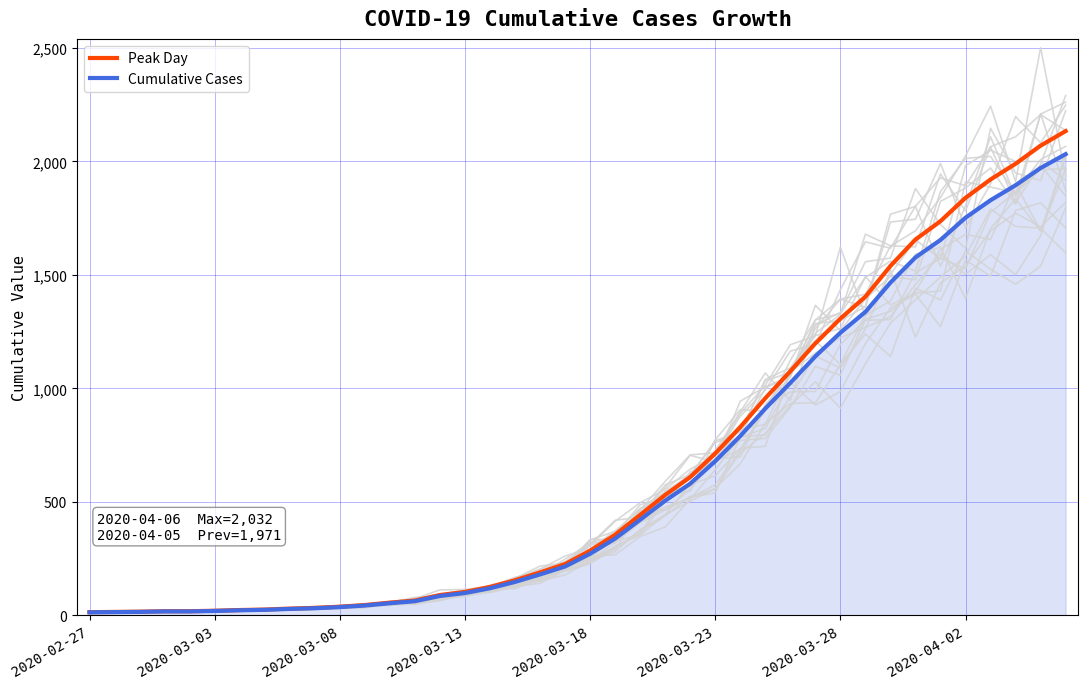

True or false: Cumulative Cases and Peak Day intersect in this chart.

False